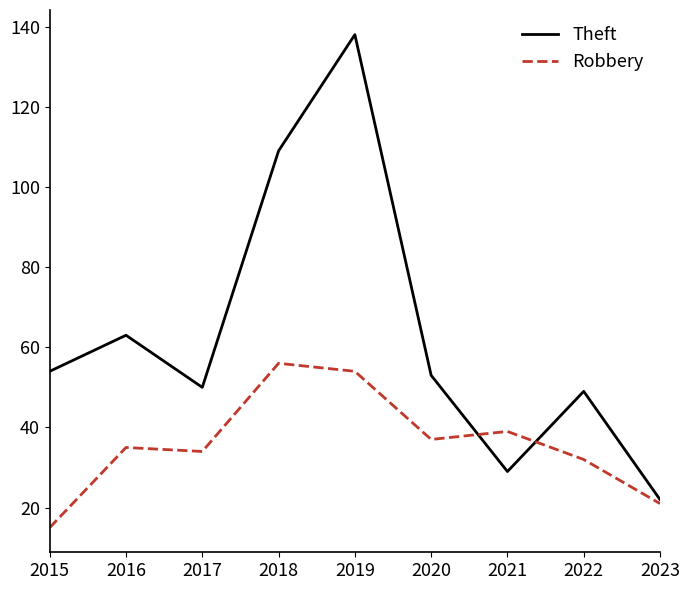

What is the sum of the Theft values at 2022 and 2020?

102